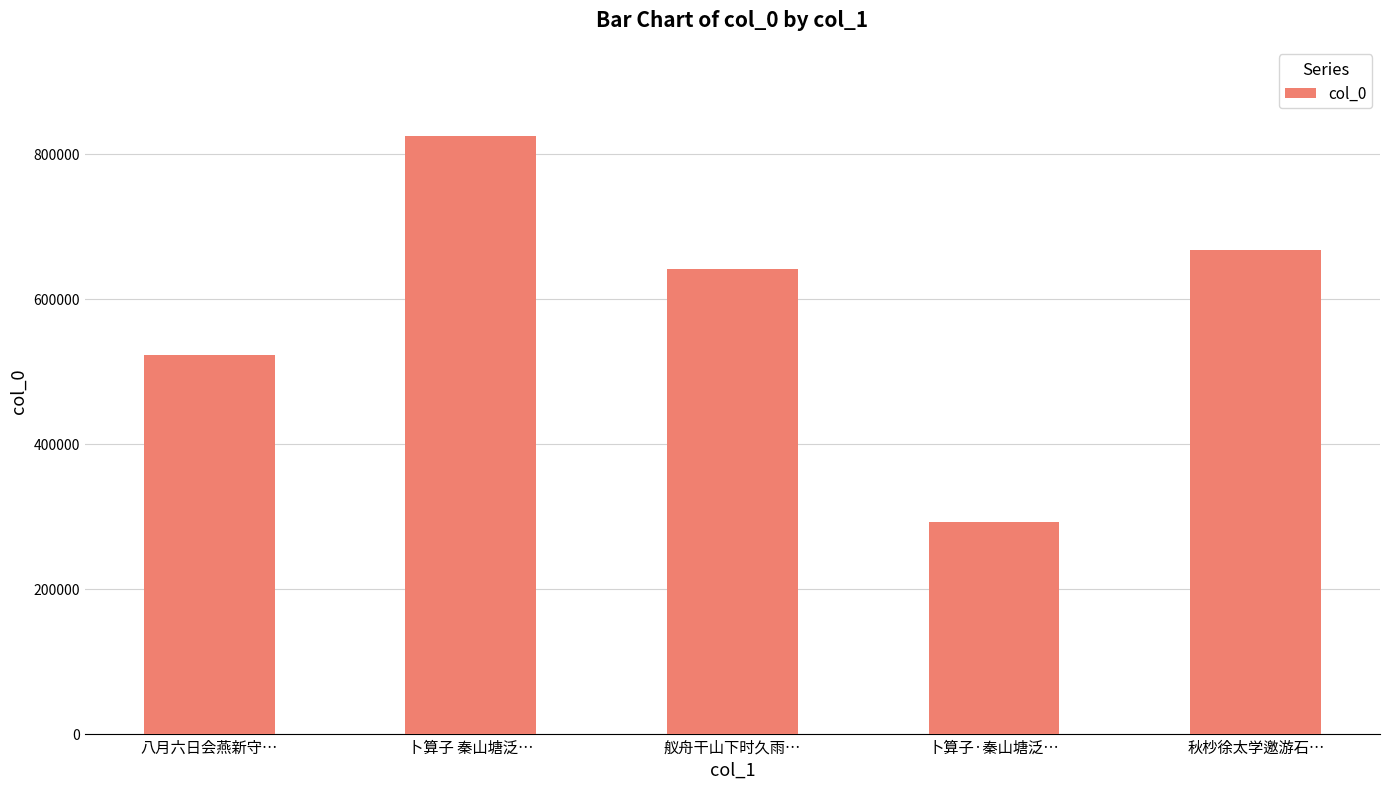

Reading left to right, extract all data points from this chart.

522182	824061	641675	291564	667048